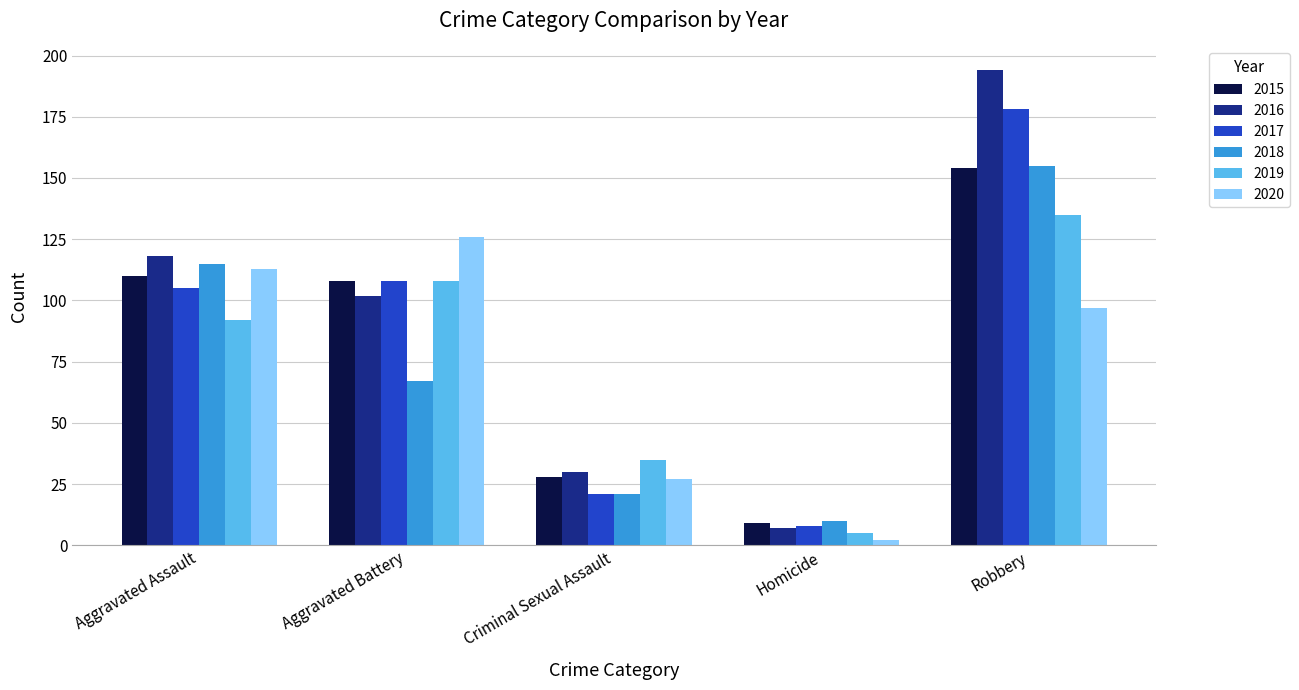

Reading right to left, what are all the values shown in this chart?

2015: Robbery=154	Homicide=9	Criminal Sexual Assault=28	Aggravated Battery=108	Aggravated Assault=110
2016: Robbery=194	Homicide=7	Criminal Sexual Assault=30	Aggravated Battery=102	Aggravated Assault=118
2017: Robbery=178	Homicide=8	Criminal Sexual Assault=21	Aggravated Battery=108	Aggravated Assault=105
2018: Robbery=155	Homicide=10	Criminal Sexual Assault=21	Aggravated Battery=67	Aggravated Assault=115
2019: Robbery=135	Homicide=5	Criminal Sexual Assault=35	Aggravated Battery=108	Aggravated Assault=92
2020: Robbery=97	Homicide=2	Criminal Sexual Assault=27	Aggravated Battery=126	Aggravated Assault=113